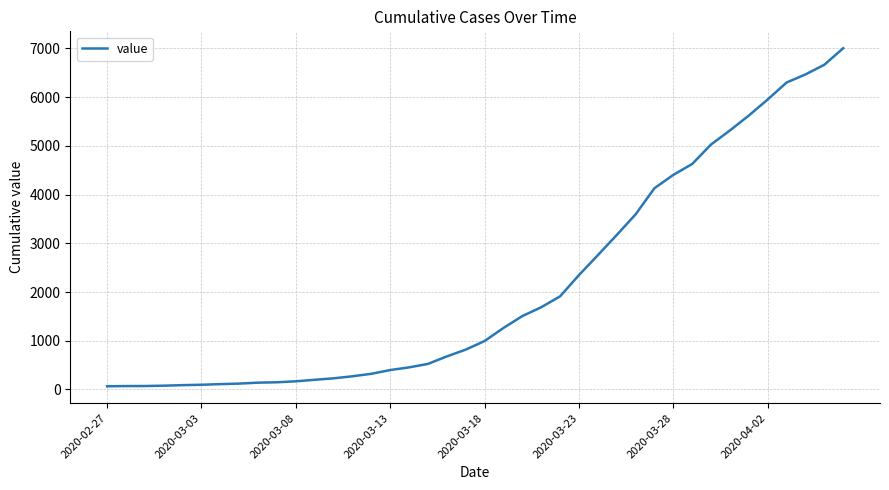

What is the average value?

2145